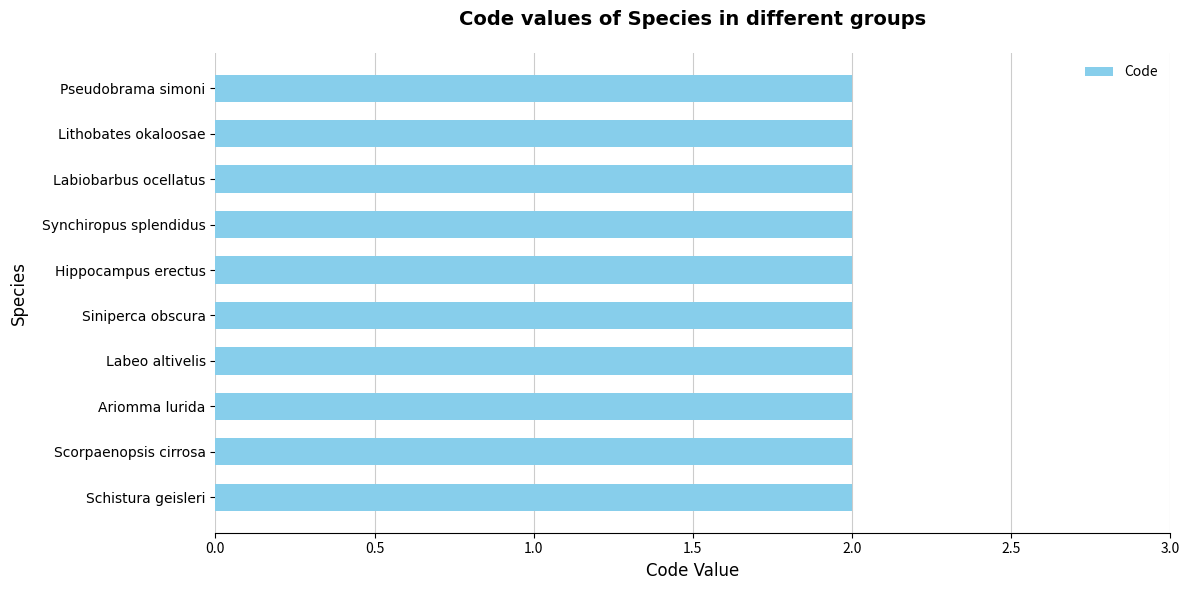

Are the bars grouped side by side (vs. stacked)?

Yes